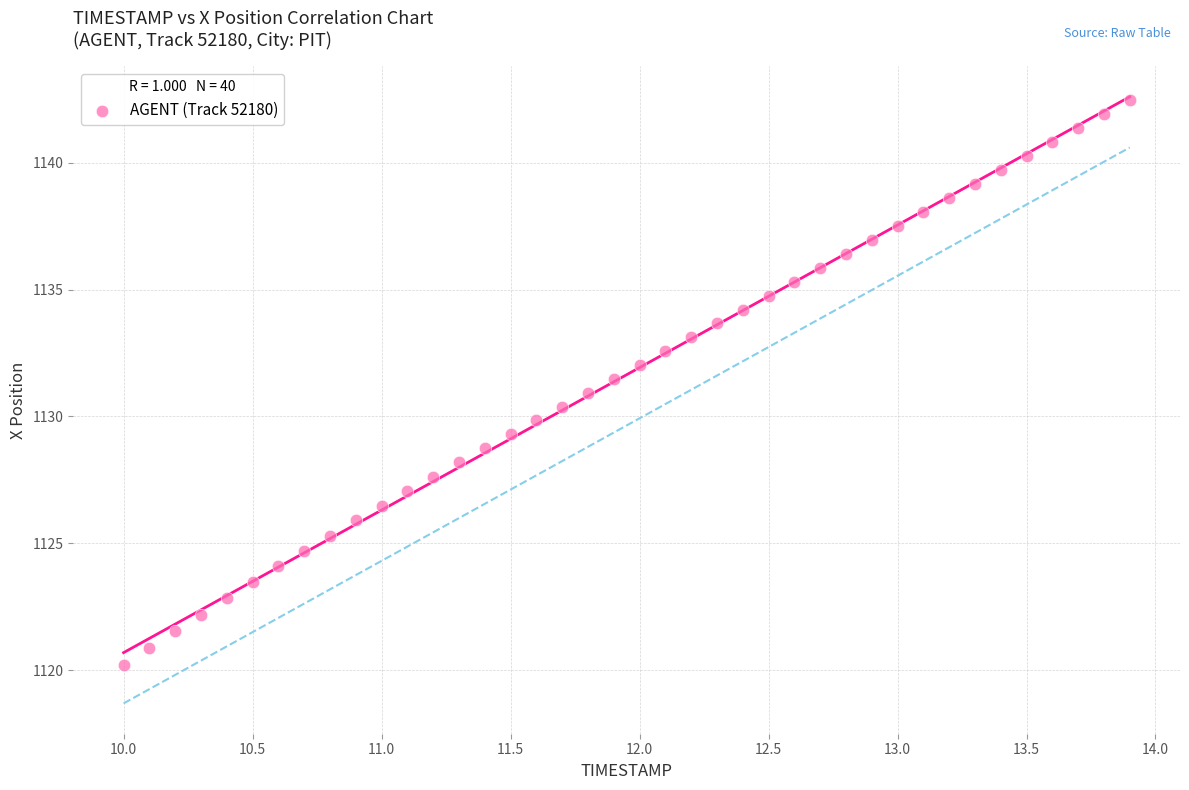

What is the range of X values (max minus min)?

3.9